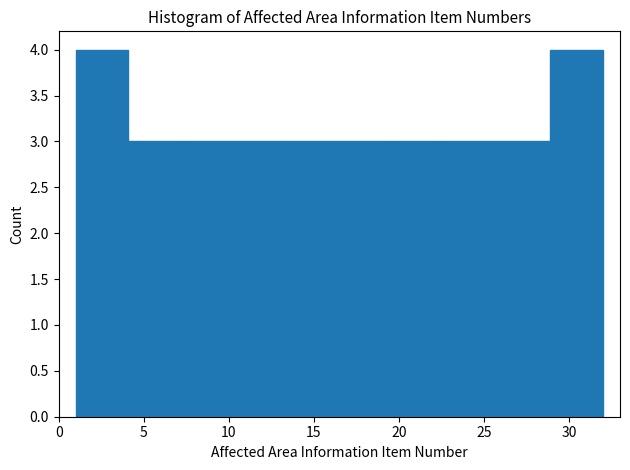

Reading left to right, transcribe this chart: for each bar, give the range it covers on the x-axis and its height. Neither the bar edges nor the heights are printed on the chart, so give them approximately, as read against the axes.

1.0 to 4.1: 4
4.1 to 7.2: 3
7.2 to 10.3: 3
10.3 to 13.4: 3
13.4 to 16.5: 3
16.5 to 19.6: 3
19.6 to 22.7: 3
22.7 to 25.8: 3
25.8 to 28.9: 3
28.9 to 32.0: 4